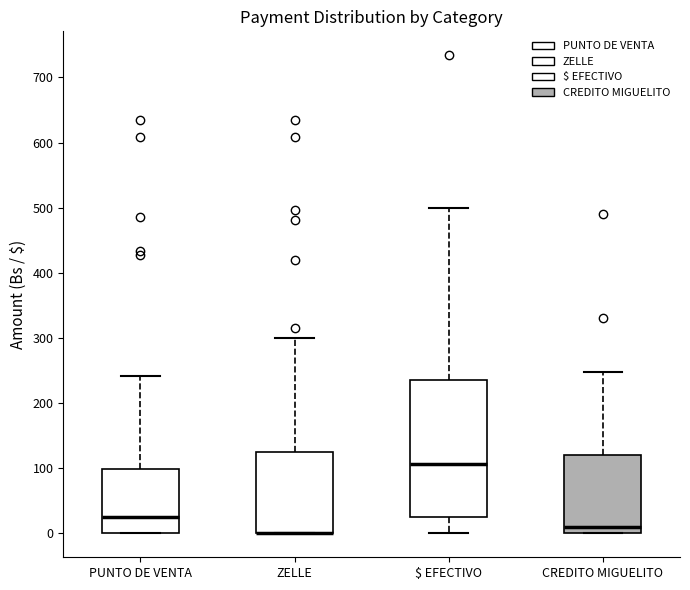

Comparing the boxes themselves (not the whiskers), which one is the tallest?

$ EFECTIVO